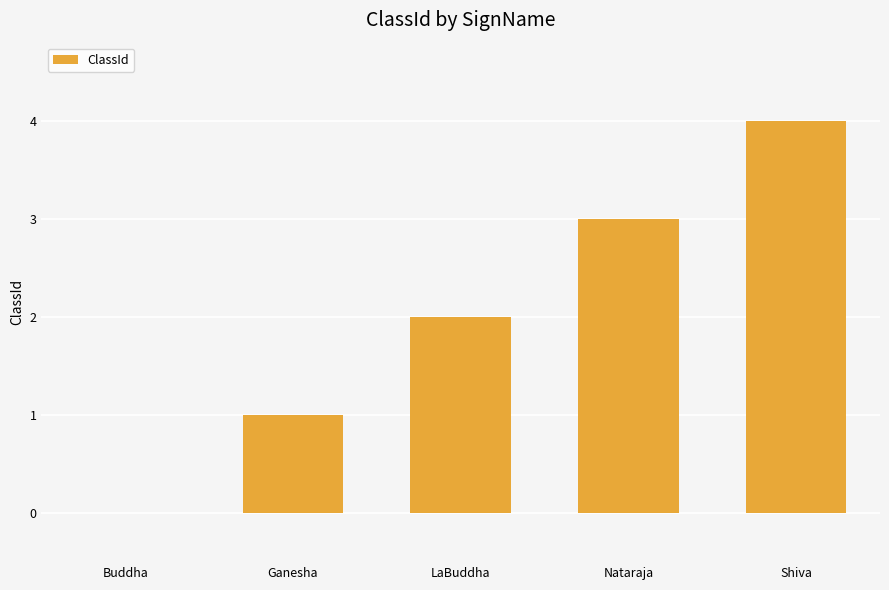

Does the chart contain stacked bars?

No